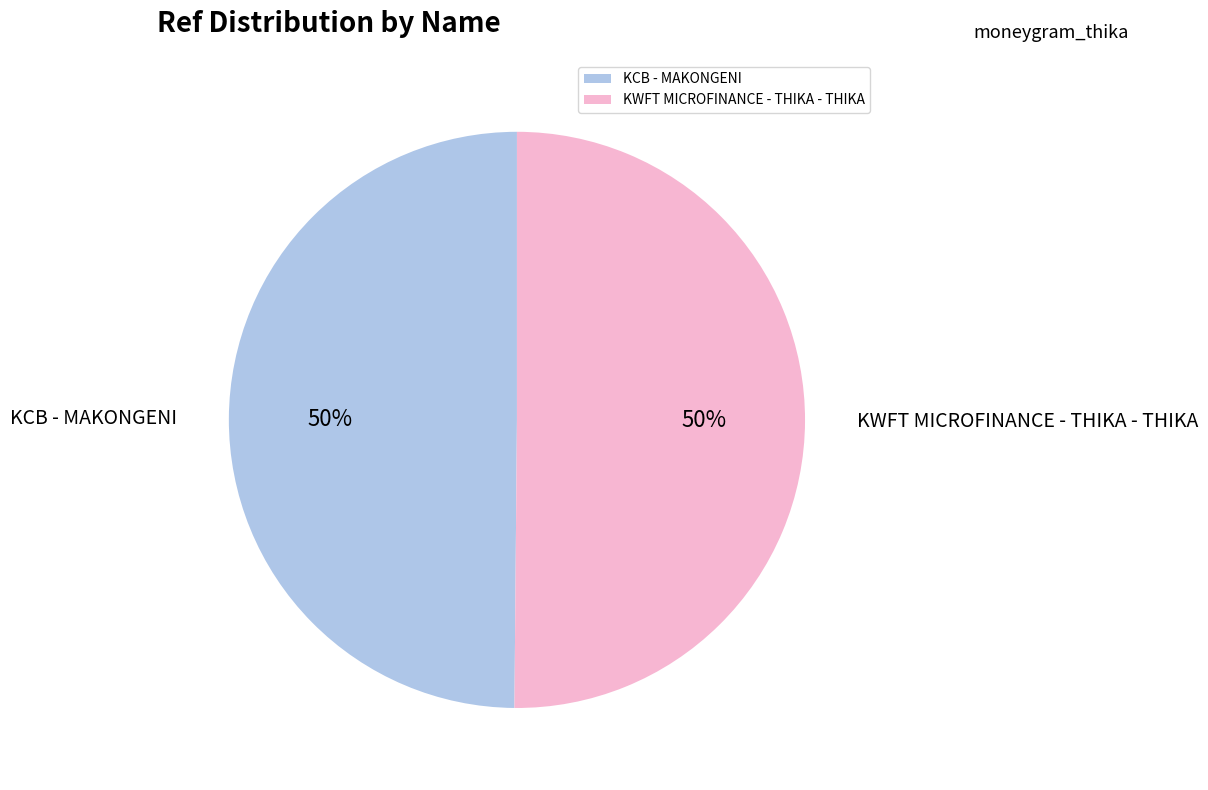

To the nearest percent, what percentage of the pie is KWFT MICROFINANCE - THIKA - THIKA?

50%